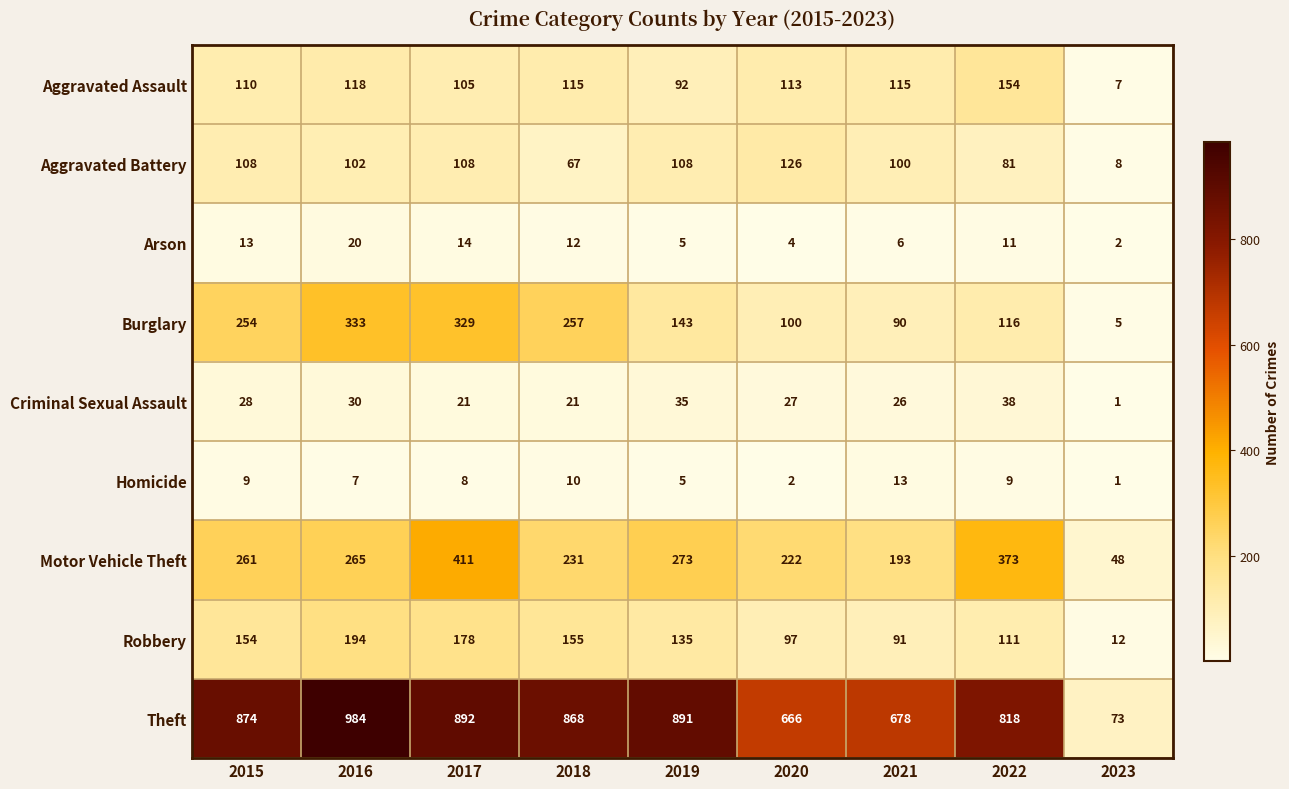

True or false: Robbery has a value of 97 at 2020.

True